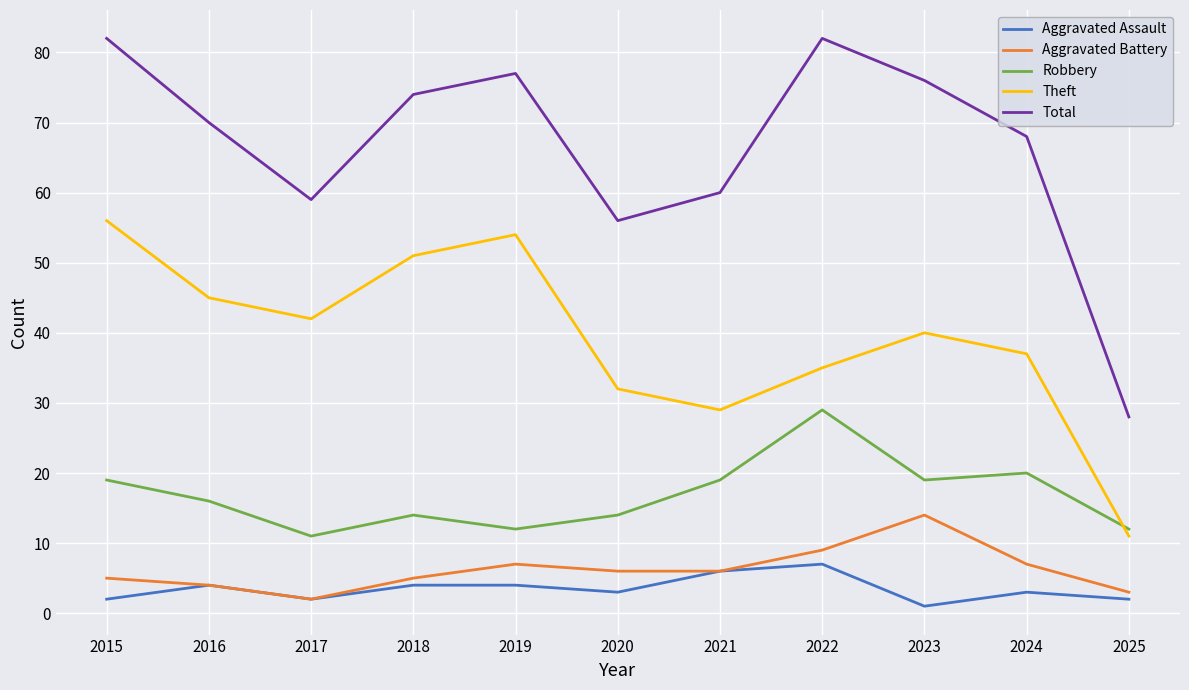

What are all the series names shown in the legend?

Aggravated Assault, Aggravated Battery, Robbery, Theft, Total